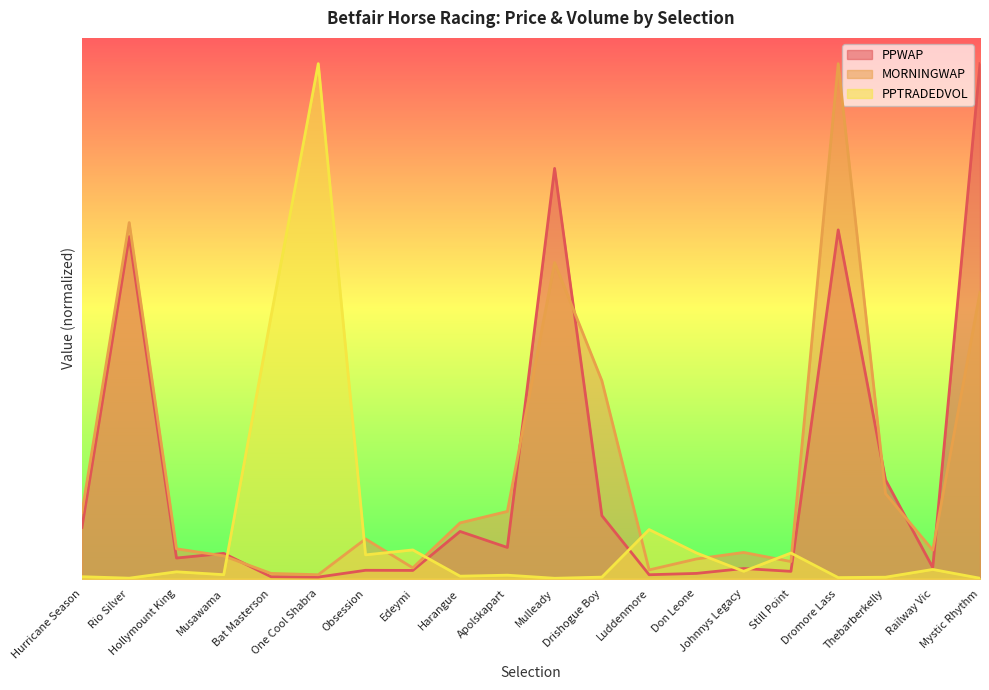

Which series ends up on top after the final intersection of PPTRADEDVOL and PPWAP?

PPWAP